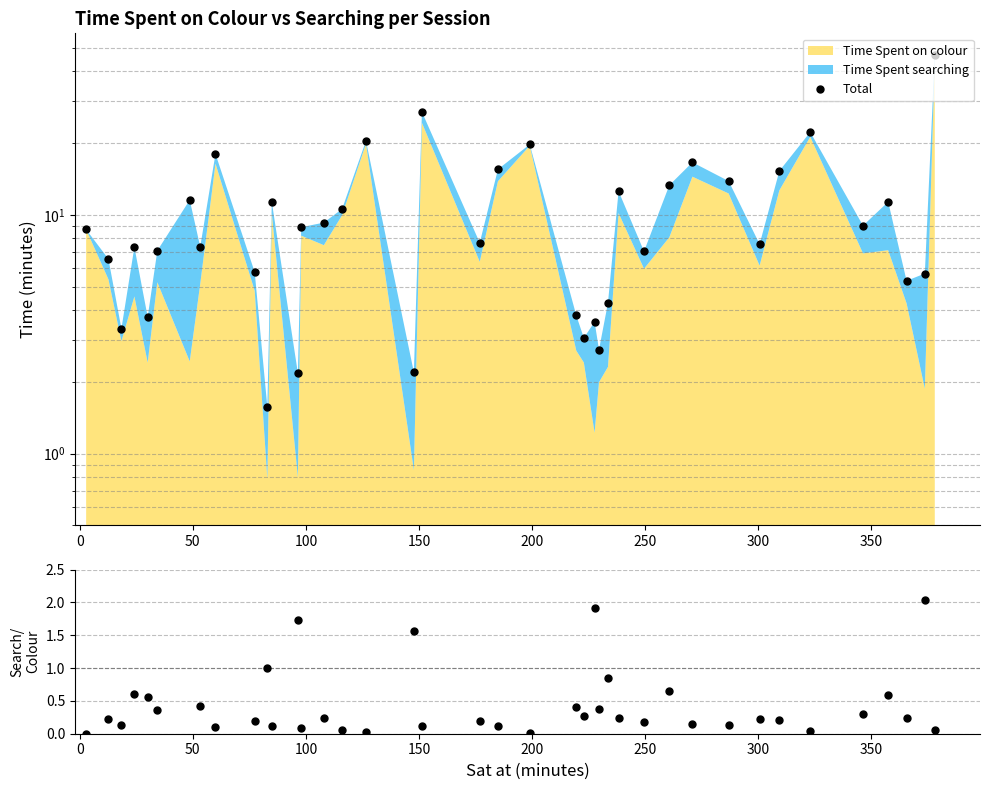

Reading left to right, what are all the values shown in this chart?

Total: 8.7	6.5	3.3	7.3	3.7	7.1	11.5	7.3	18.0	5.8	1.6	11.3	2.2	8.9	9.3	10.6	20.4	2.2	27.0	7.6	15.5	19.7	3.8	3.1	3.6	2.7	4.3	12.6	7.0	13.3	16.6	13.9	7.5	15.3	22.2	9.0	11.3	5.3	5.7	47.0
Search/Colour ratio: 0.0	0.2	0.1	0.6	0.6	0.4	3.7	0.4	0.1	0.2	1.0	0.1	1.7	0.1	0.2	0.1	0.0	1.6	0.1	0.2	0.1	0.0	0.4	0.3	1.9	0.4	0.9	0.2	0.2	0.7	0.1	0.1	0.2	0.2	0.0	0.3	0.6	0.2	2.0	0.1